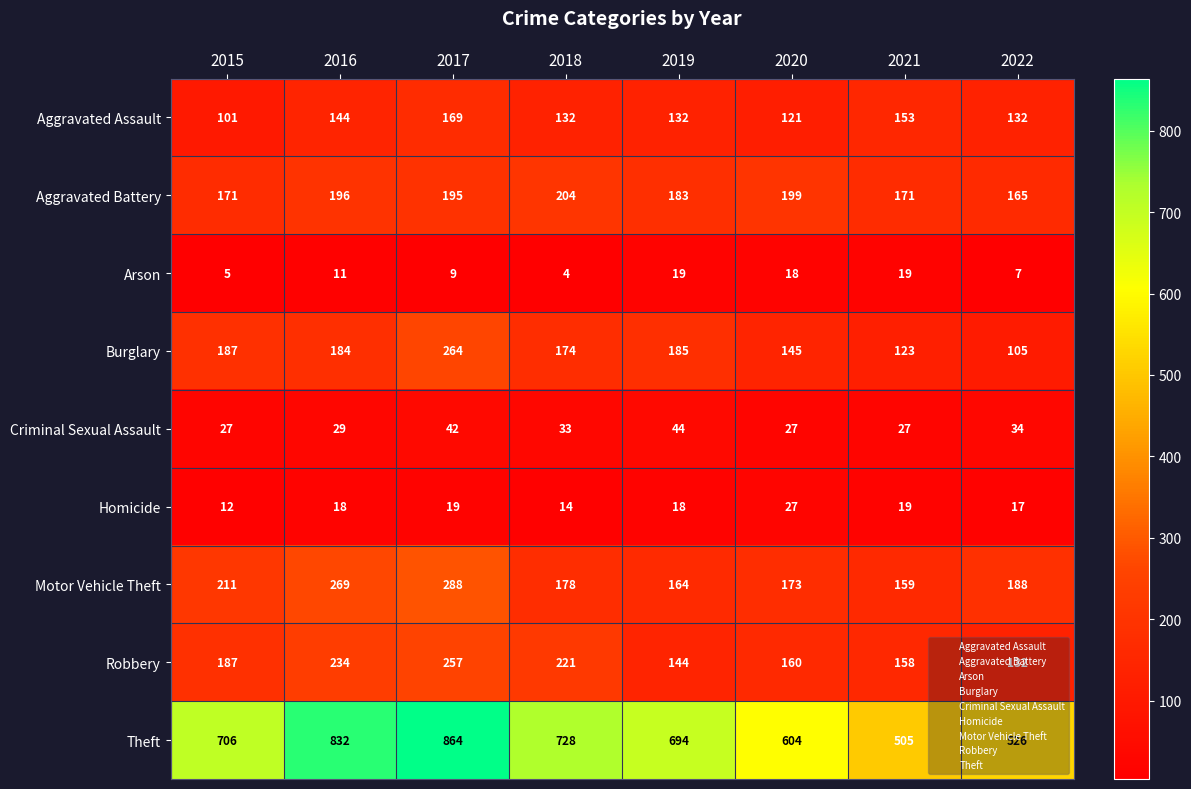

List the labels in order of Theft value, smallest first.

2021, 2022, 2020, 2019, 2015, 2018, 2016, 2017